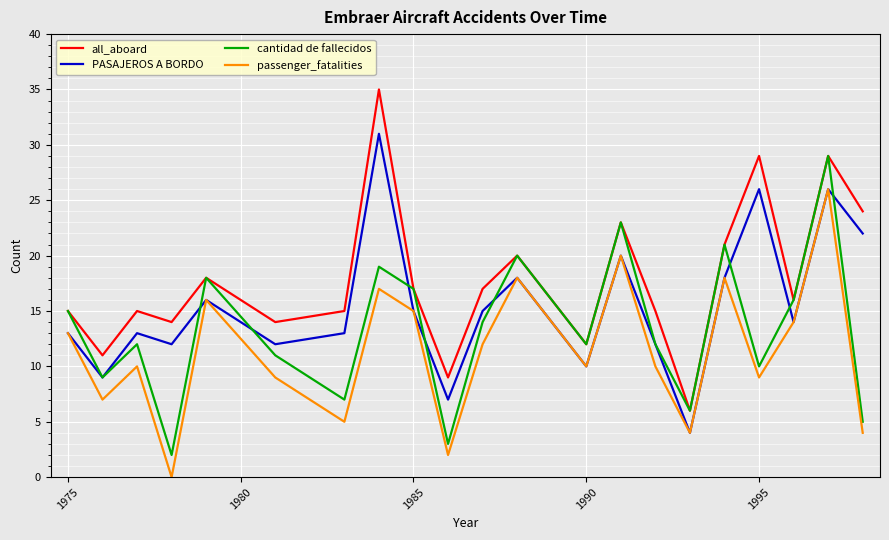

Which series has the largest total across all categories?

all_aboard